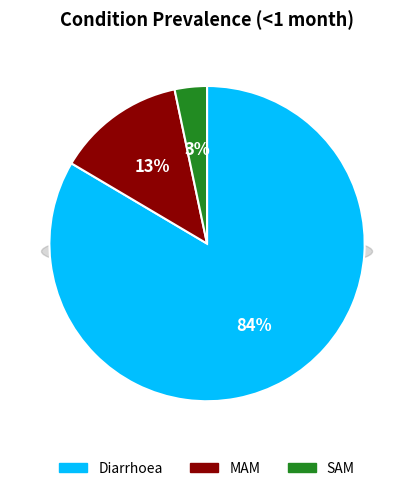

Does SAM represent more than half of the total?

No